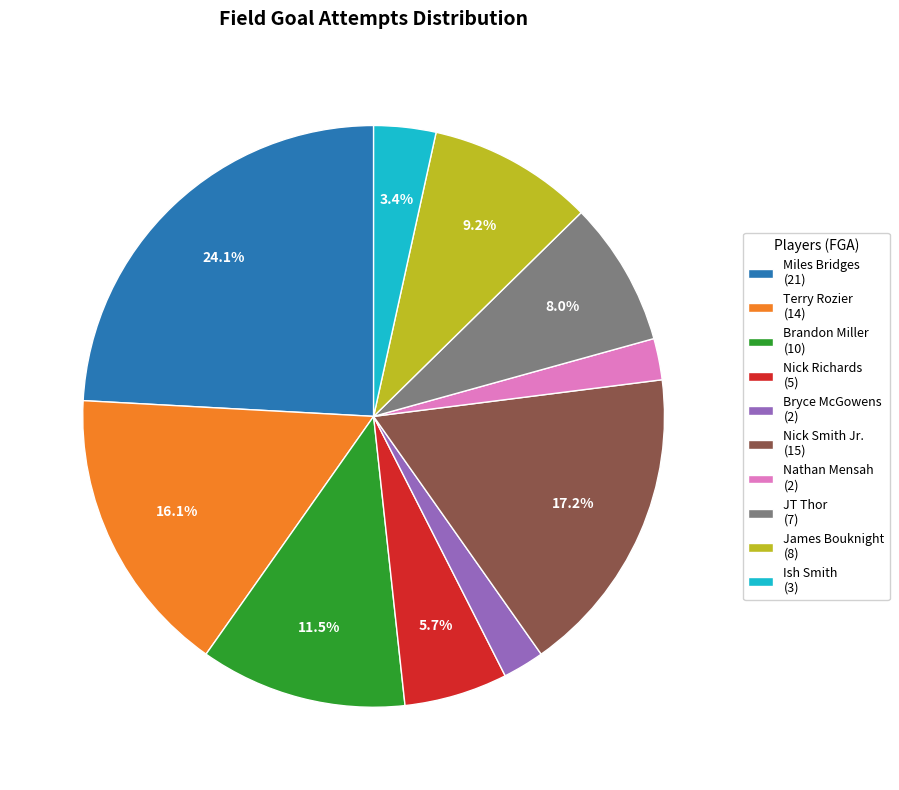

What is the largest slice in the pie chart?

Miles Bridges